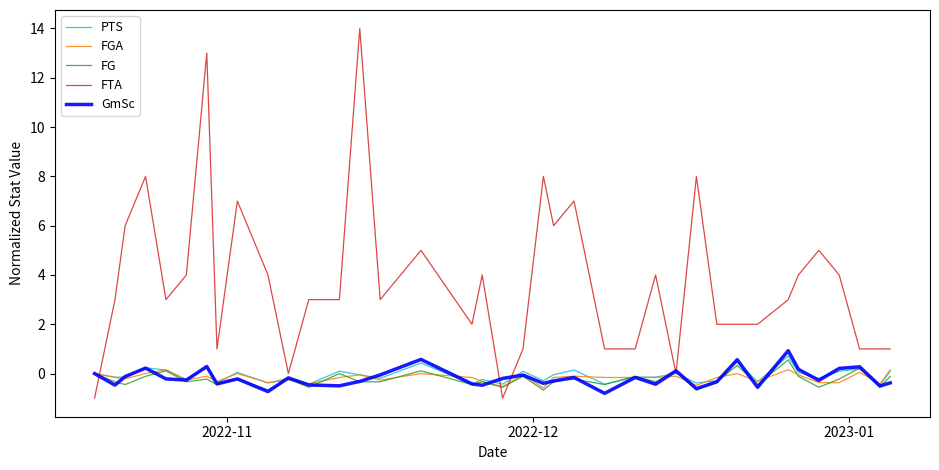

Which series has the largest range (max minus min)?

FTA